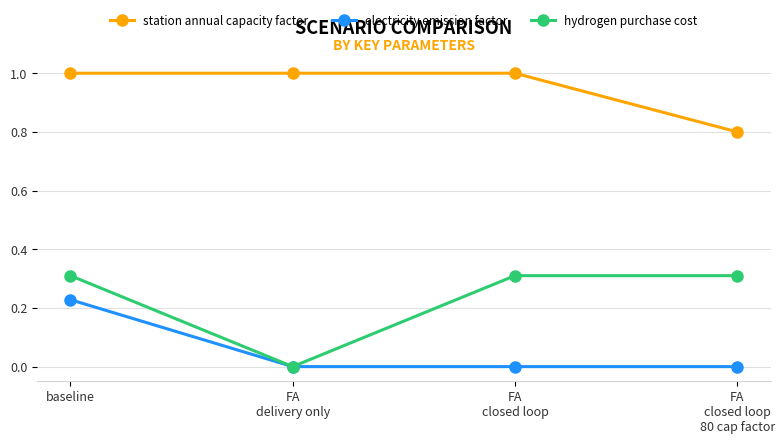

What is the difference between the highest and lowest values at baseline?

0.8